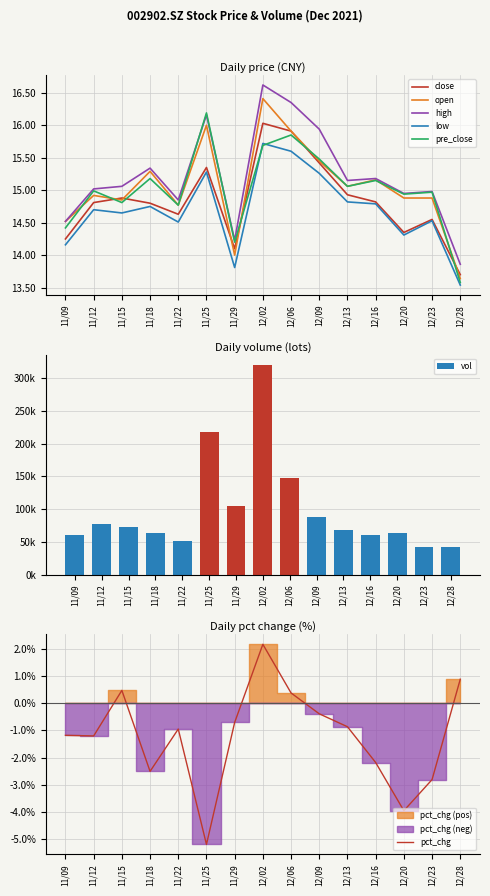

How many groups of bars are there?

15